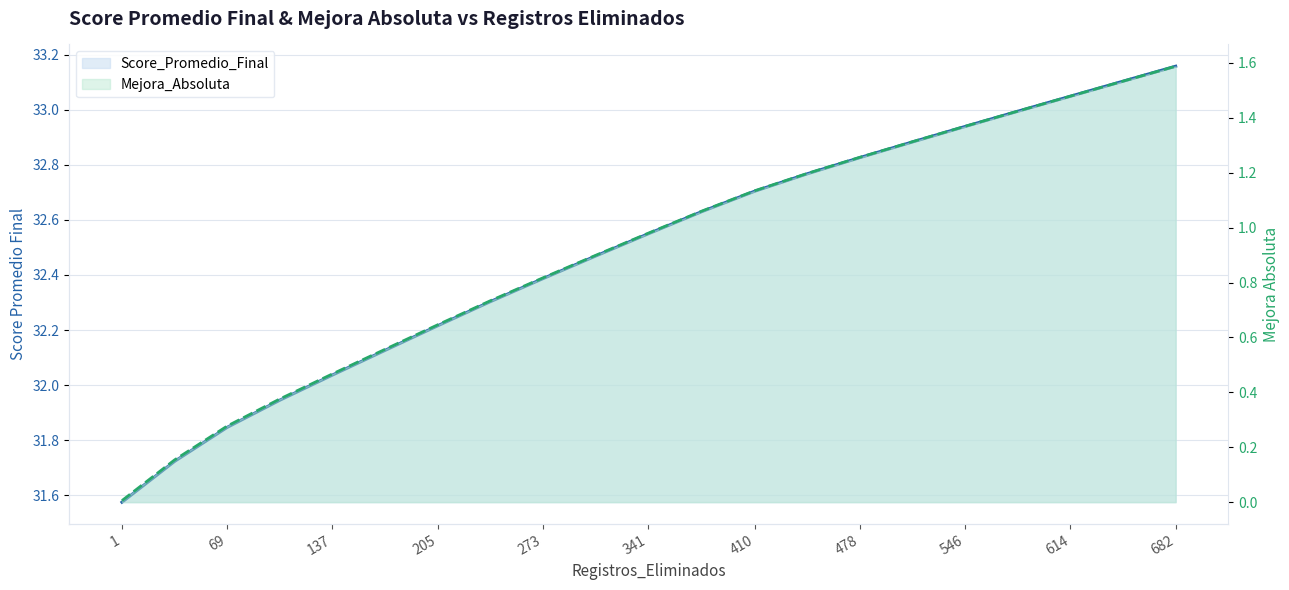

True or false: Mejora_Absoluta has a value of 0.7 at 273.

False